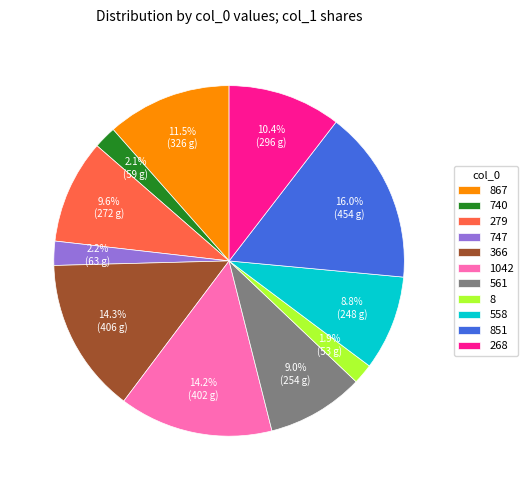

Which category has the biggest portion of the pie?

851